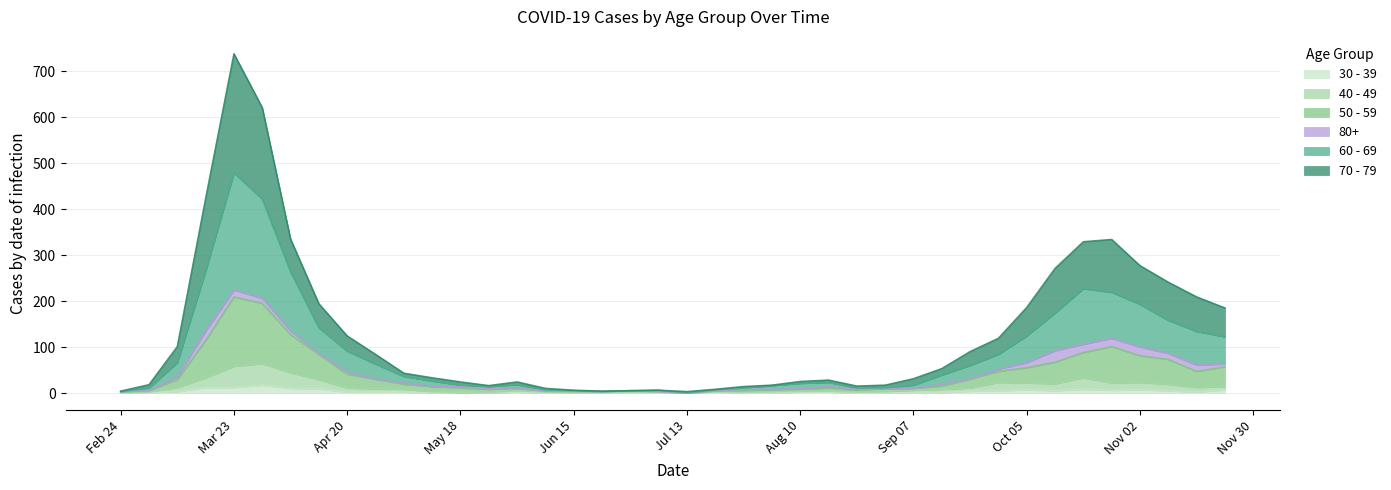

What is the value of the 60 - 69 point at the 19th from the left?

5